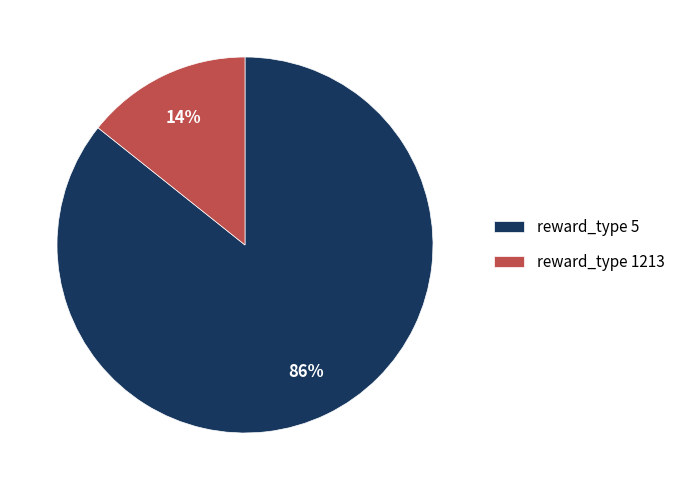

To the nearest percent, what is the average slice percentage?

50%